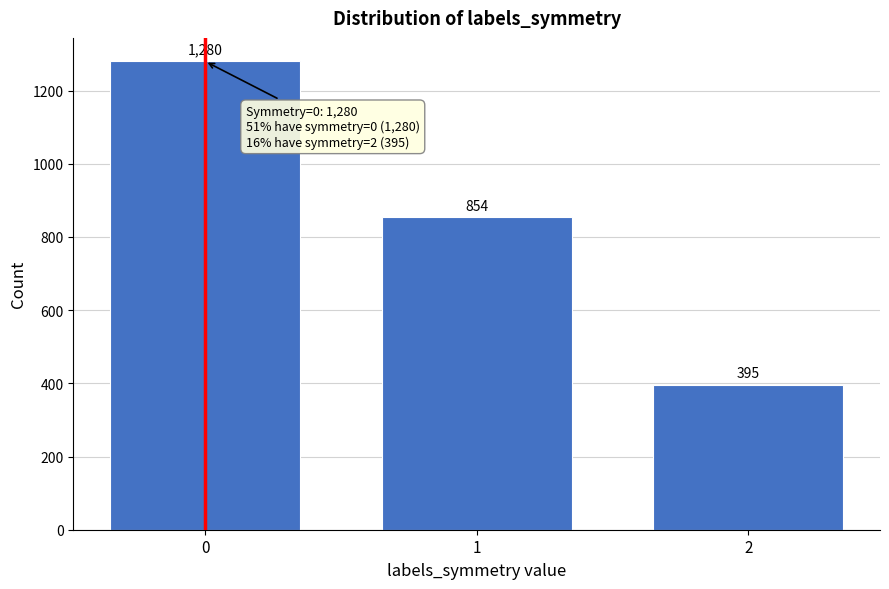

Reading left to right, list all the values displayed in this chart.

0=1280	1=854	2=395